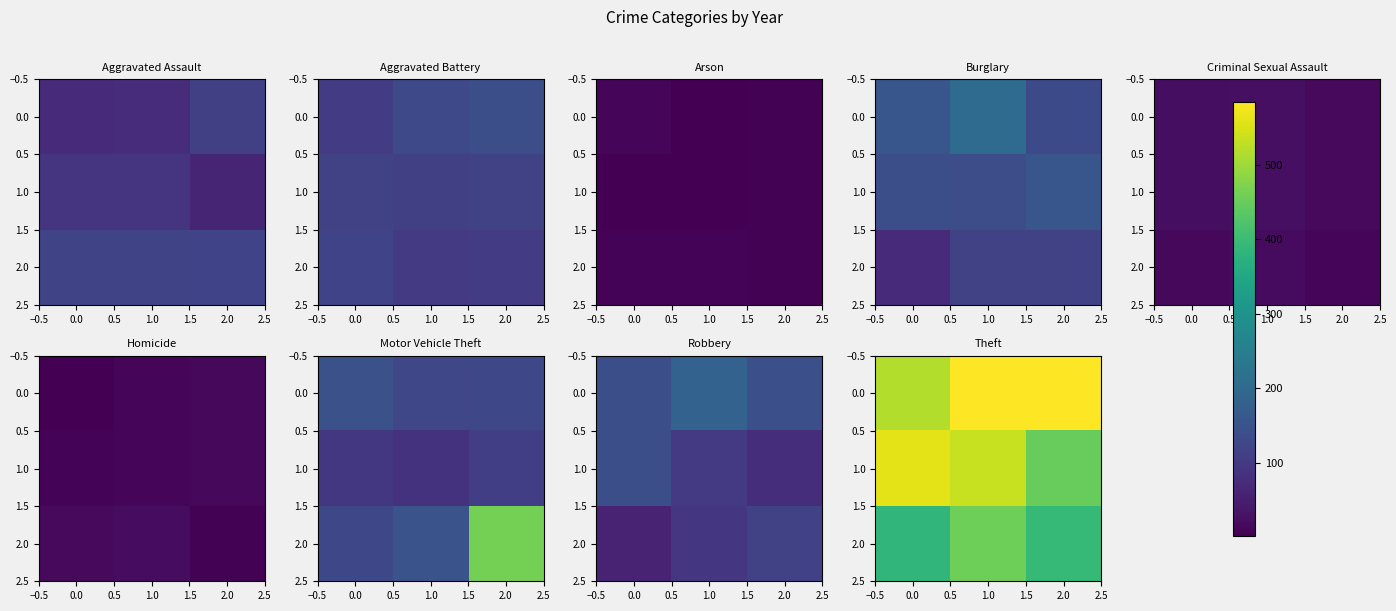

What is the maximum value shown in the chart?

584